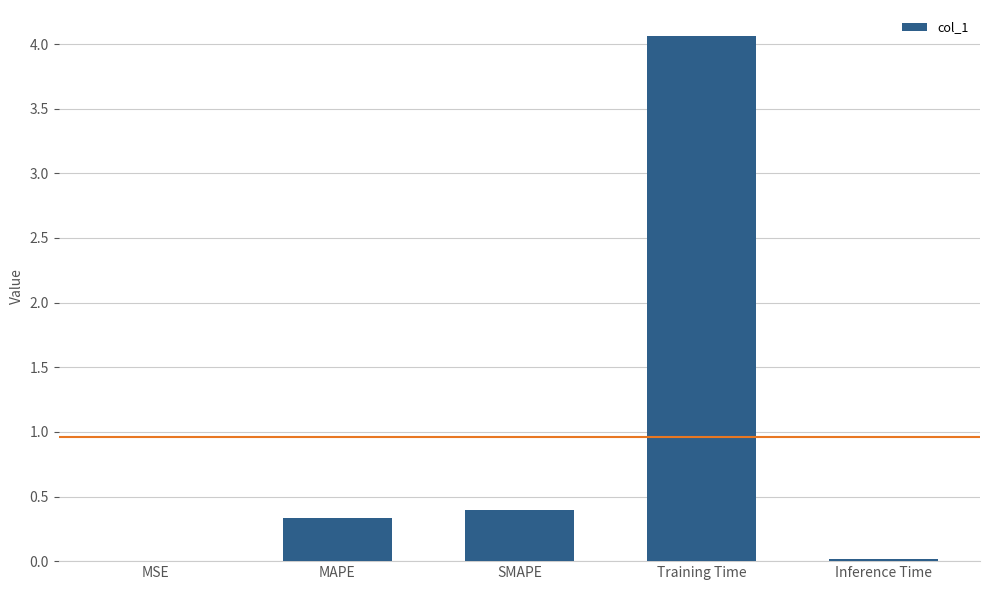

Which has a higher value, MAPE or Training Time?

Training Time